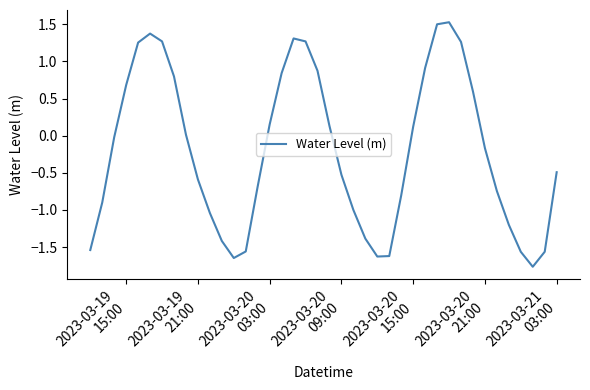

What is the difference between the maximum and minimum values?

3.3